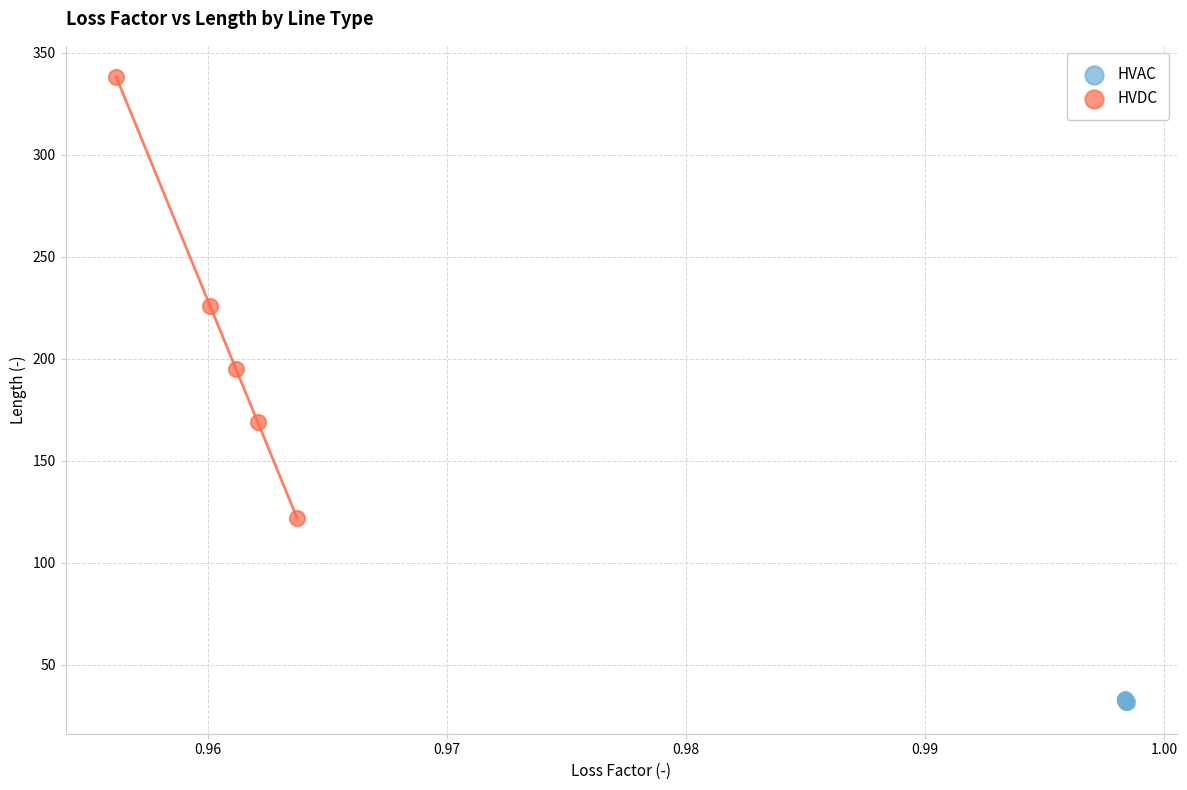

Which series has the widest spread of Y values?

HVDC